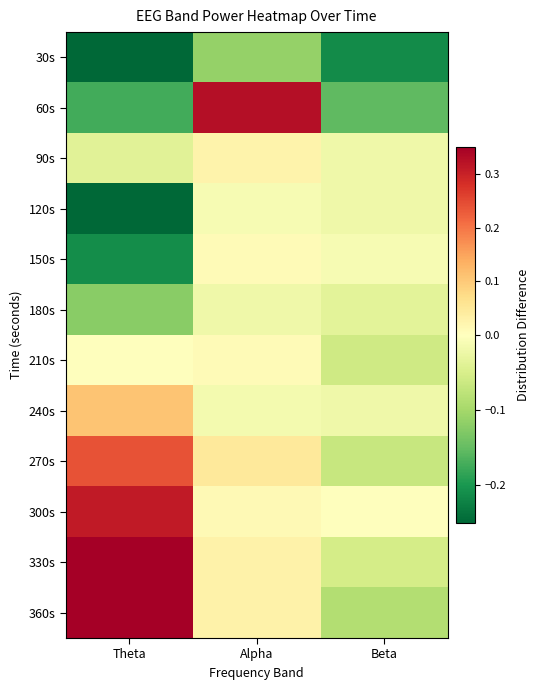

List the series in order of their peak value, lowest first.

30s, 180s, 120s, 150s, 210s, 90s, 240s, 270s, 300s, 60s, 330s, 360s